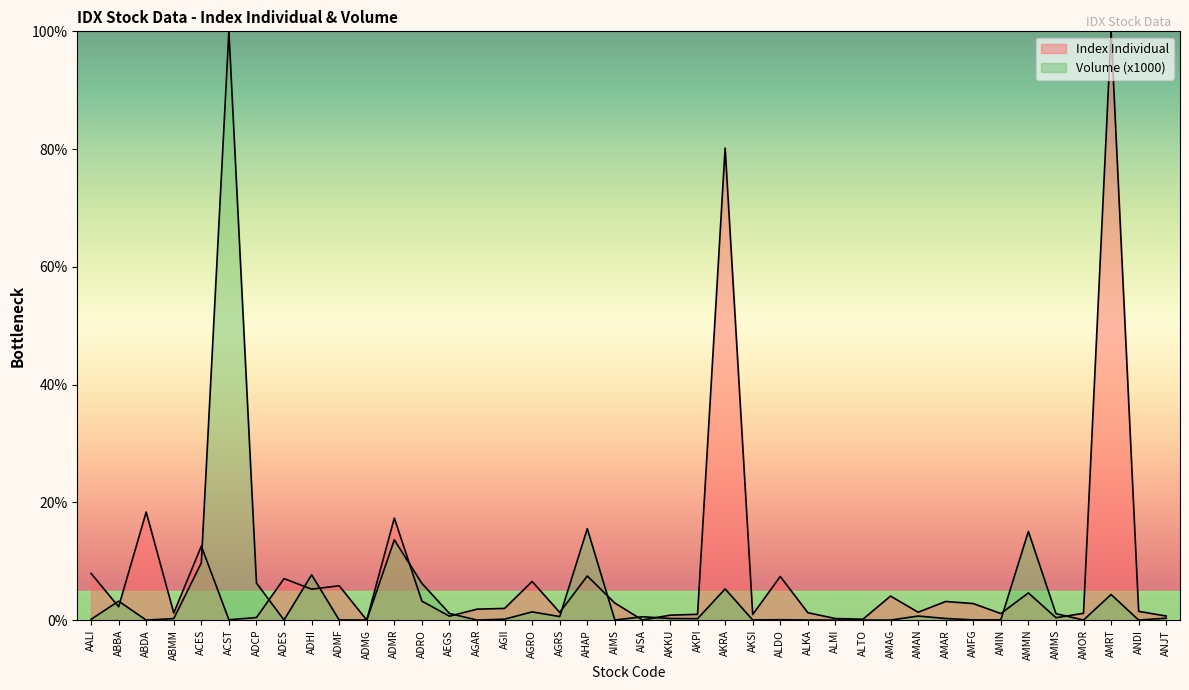

What is the value of the Index Individual point at the 1st from the left?

7.9